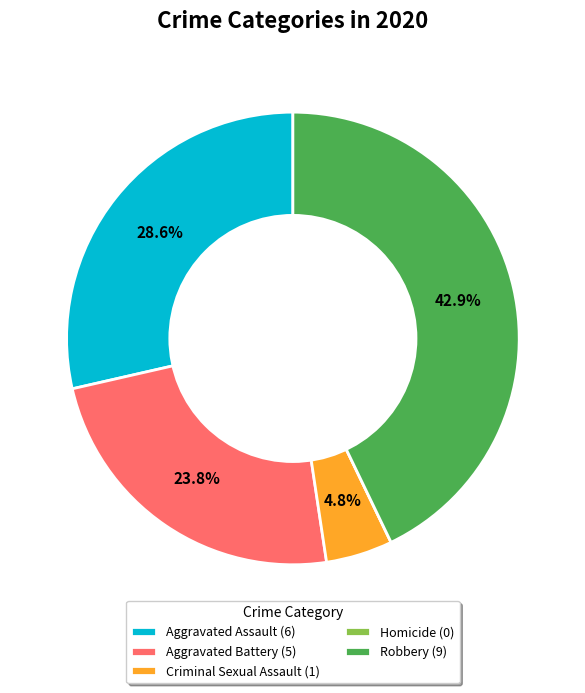

Is the sum of Aggravated Assault (6) and Robbery (9) greater than half?

Yes